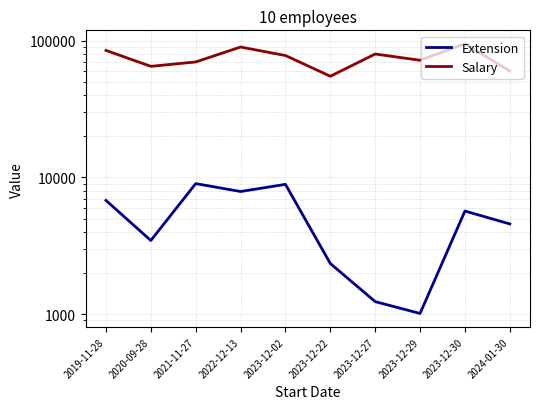

Which series changed the most between 2019-11-28 and 2023-12-30?

Salary